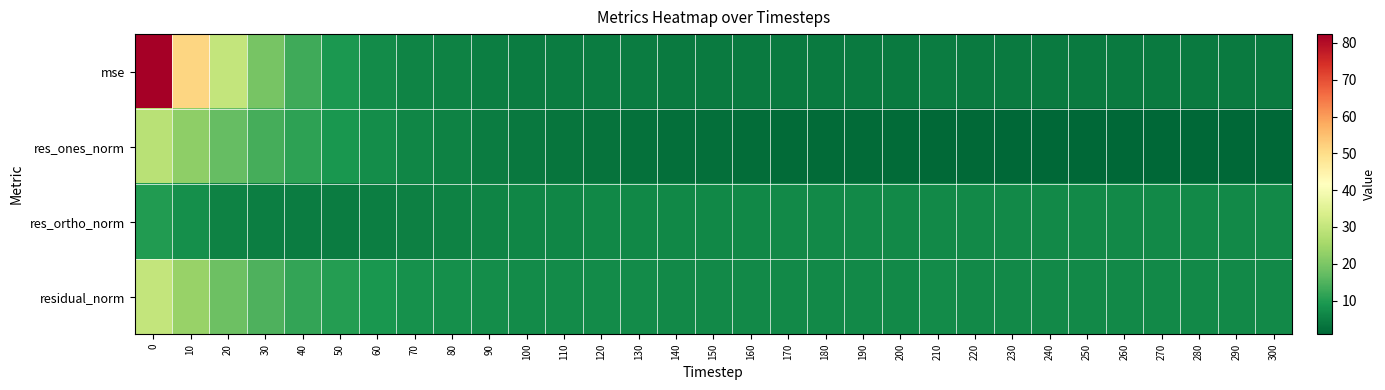

At how many categories does at least one series exceed 53?

1